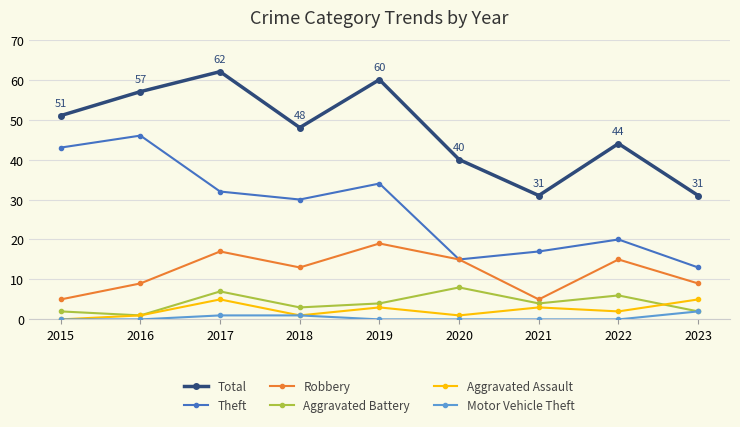

How many interior local peaks does the Aggravated Battery series have?

3